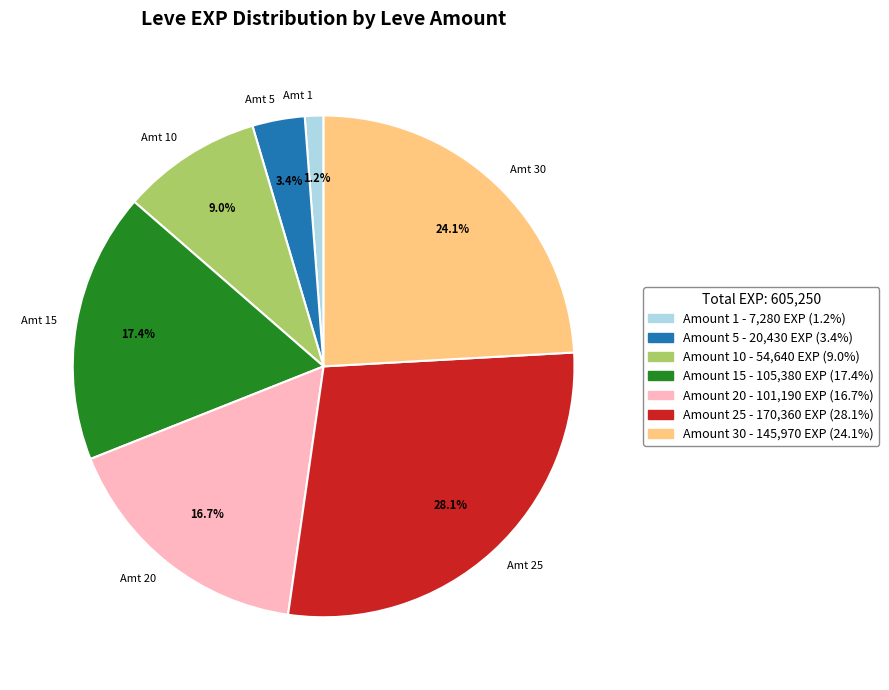

How many segments does this pie chart have?

7